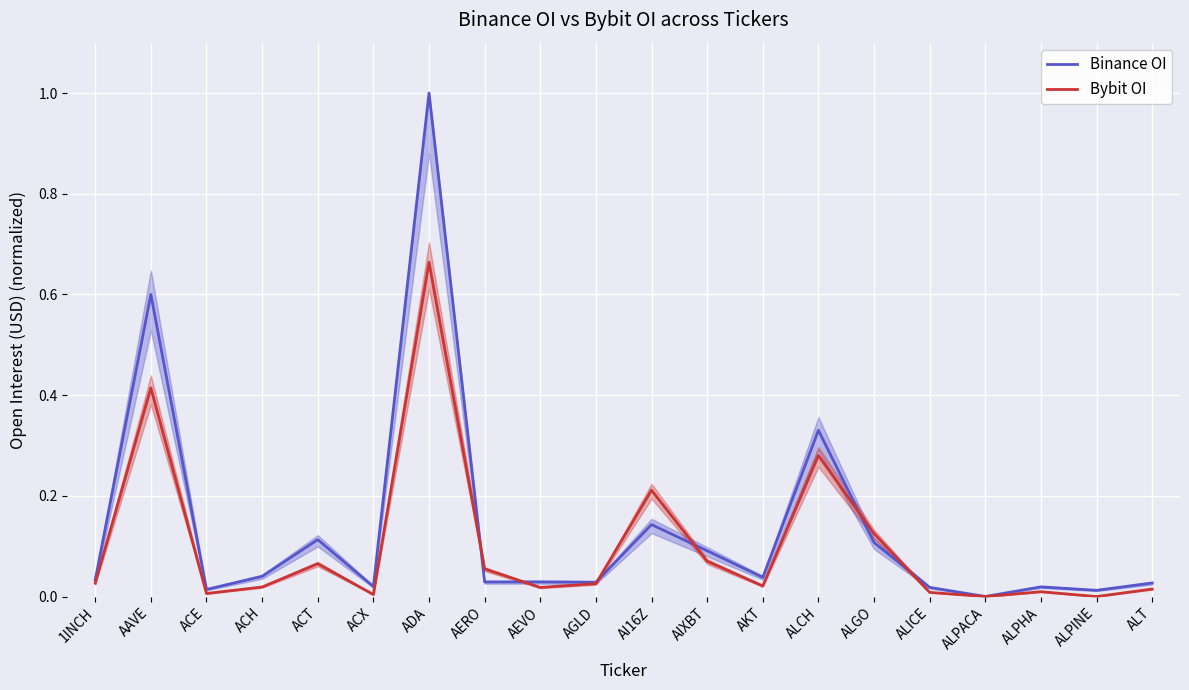

How many lines are shown in the chart?

2